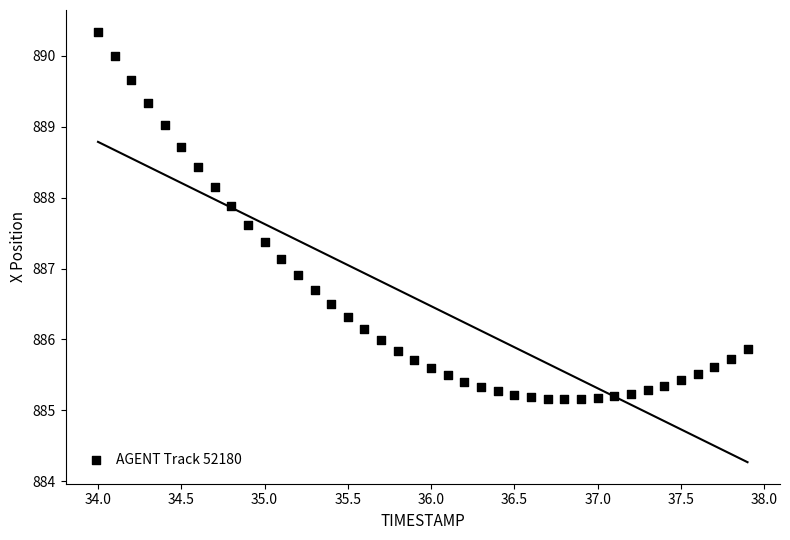

What is the range of X values (max minus min)?

3.9